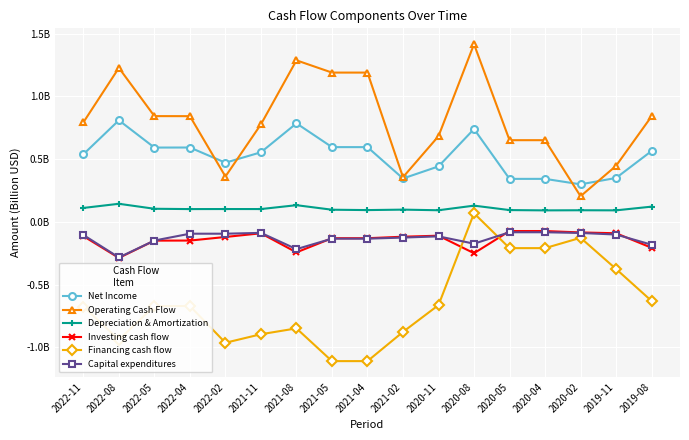

What is the value of the Financing cash flow point at the 3rd from the left?

-0.7